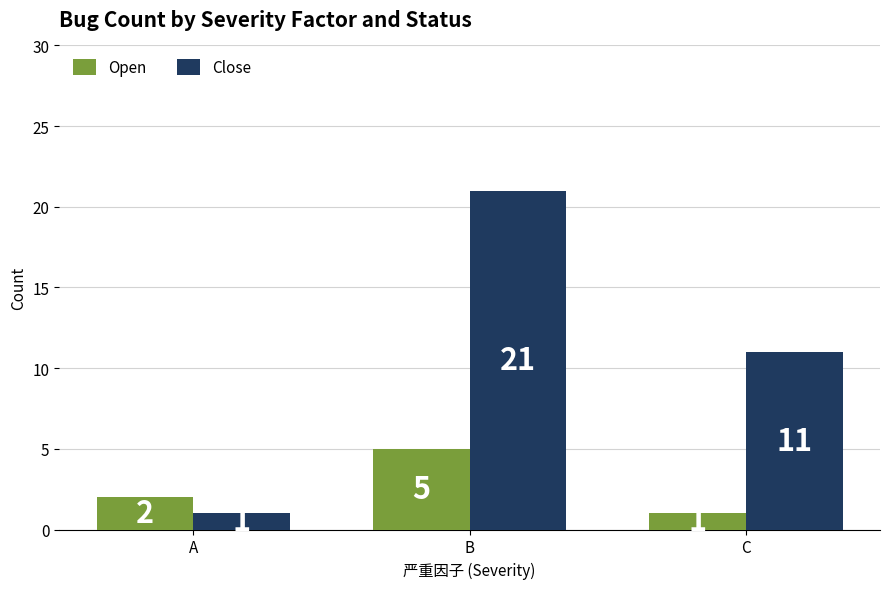

What is the difference between the maximum and minimum values in the Close series?

20